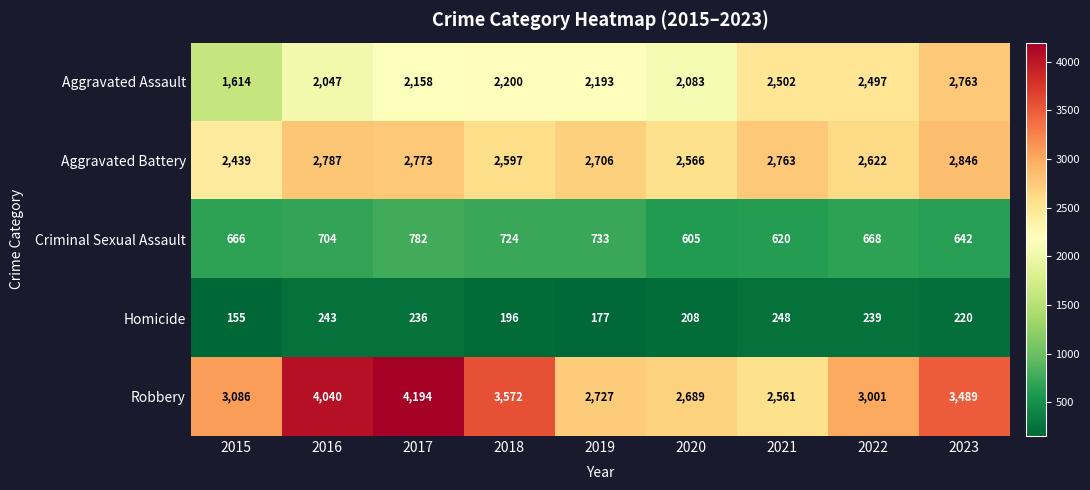

Where is Robbery nearest to the value 3377?

2023